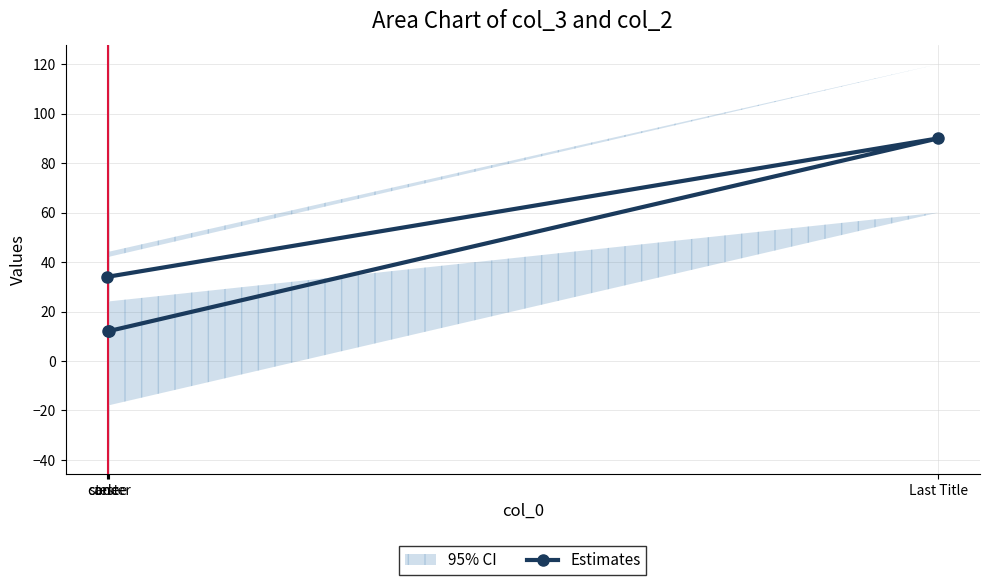

What is the sum of all values?

148.3